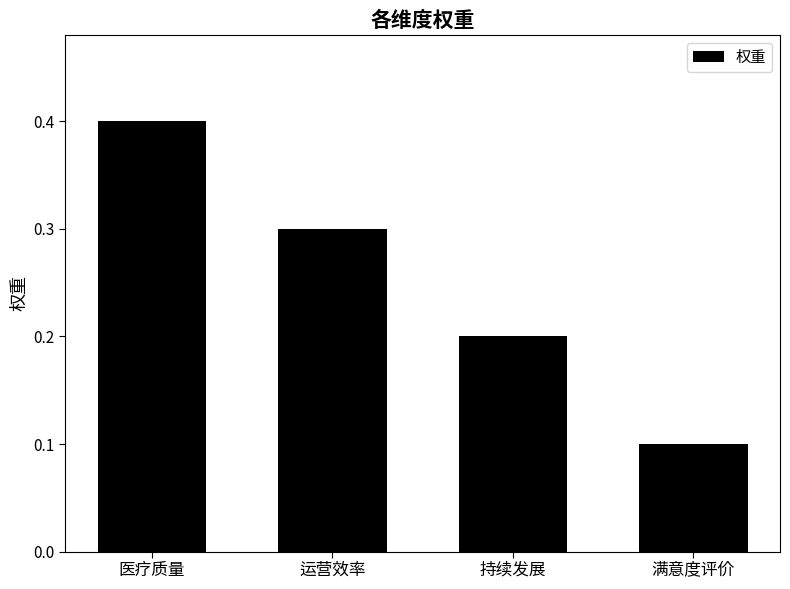

What is the change in value from 运营效率 to 满意度评价?

-0.2